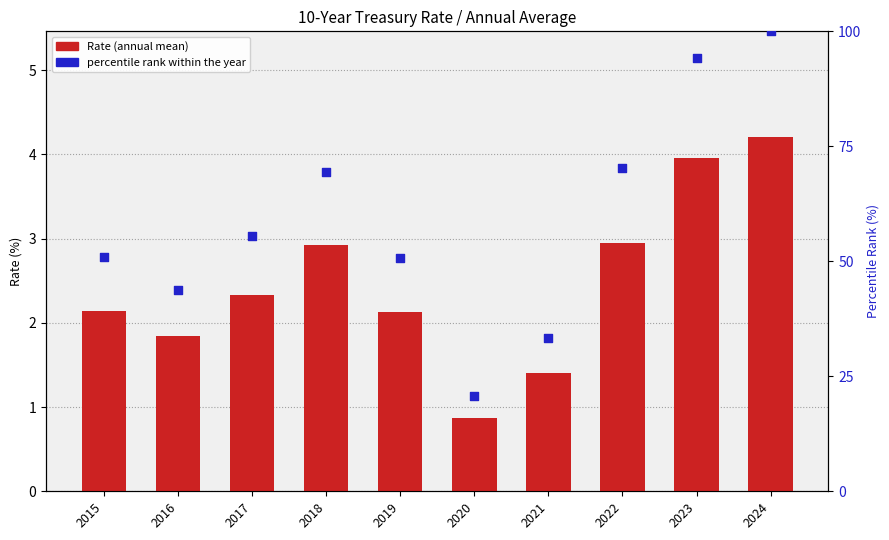

At which category is the sum across all series the highest?

2024